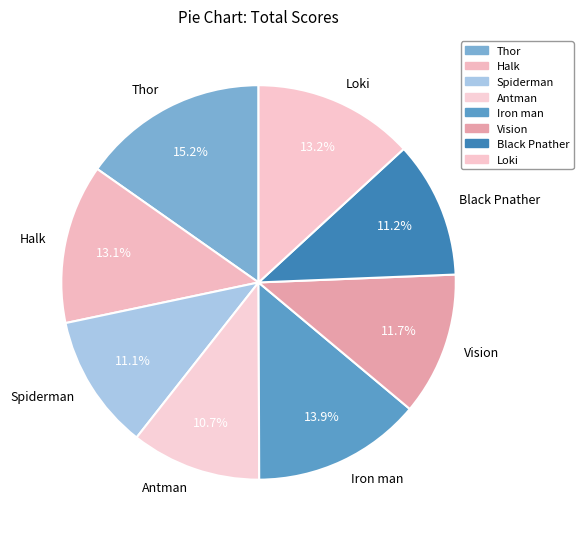

Which category has the biggest portion of the pie?

Thor